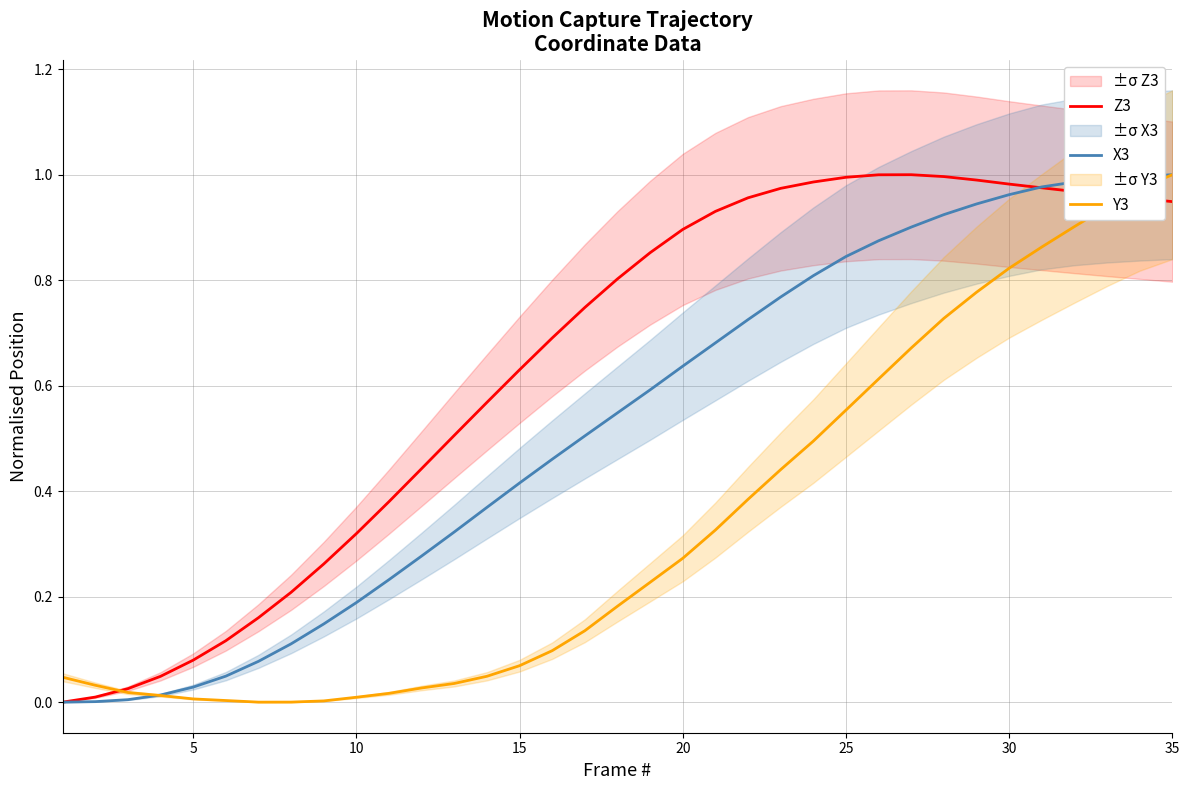

At which label does Y3 reach its peak?

35